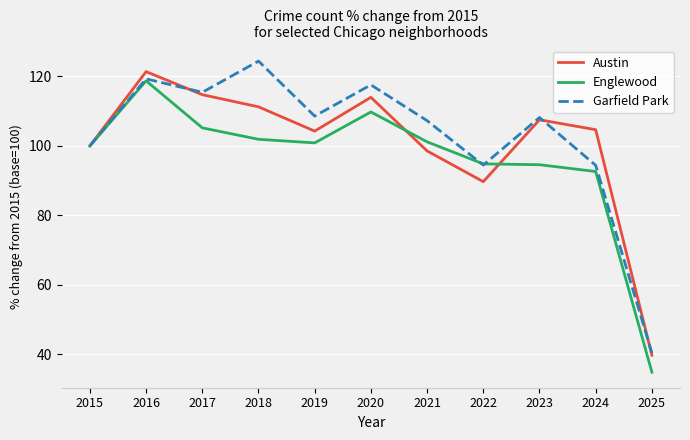

What is the sum of all Englewood values?

1054.5